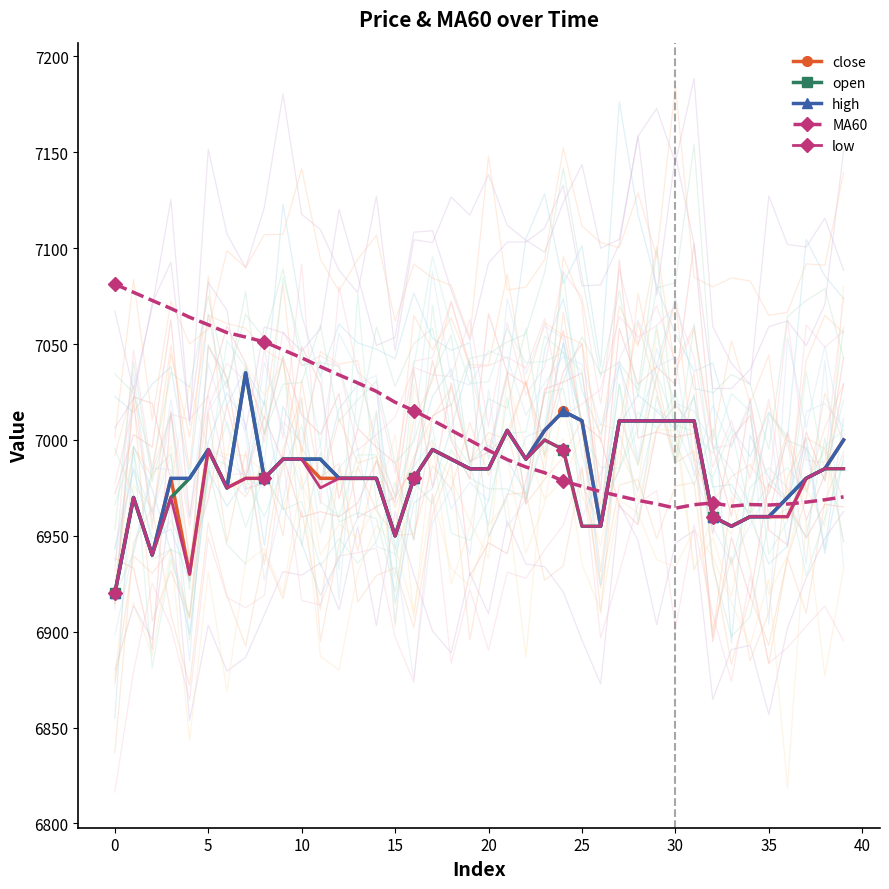

What is the average value of the MA60 series?

7007.7